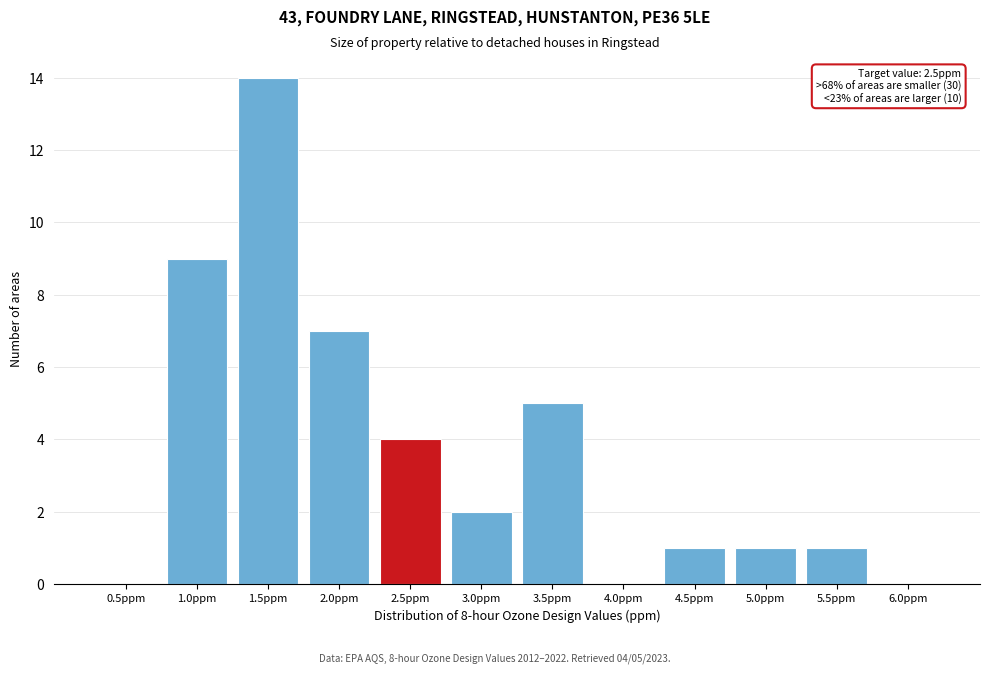

Reading left to right, what are all the values shown in this chart?

0.5ppm=0	1.0ppm=9	1.5ppm=14	2.0ppm=7	2.5ppm=4	3.0ppm=2	3.5ppm=5	4.0ppm=0	4.5ppm=1	5.0ppm=1	5.5ppm=1	6.0ppm=0